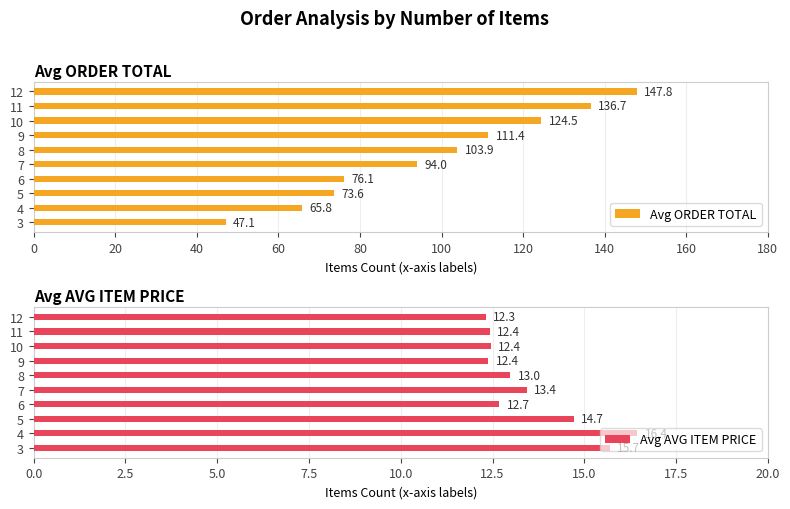

How many groups of bars are there?

10